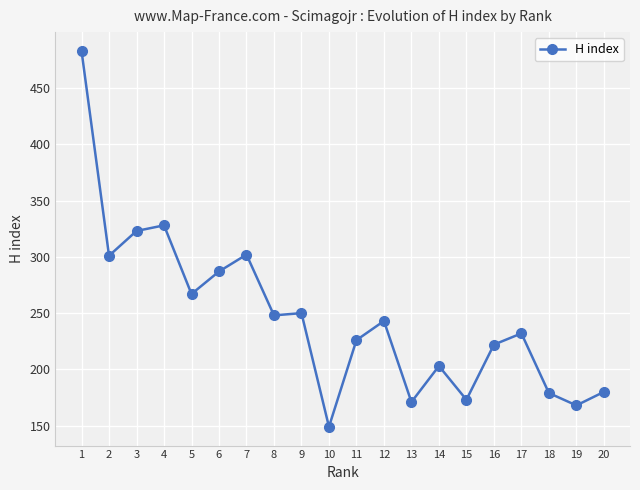

What is the change in value from 14 to 15?

-30